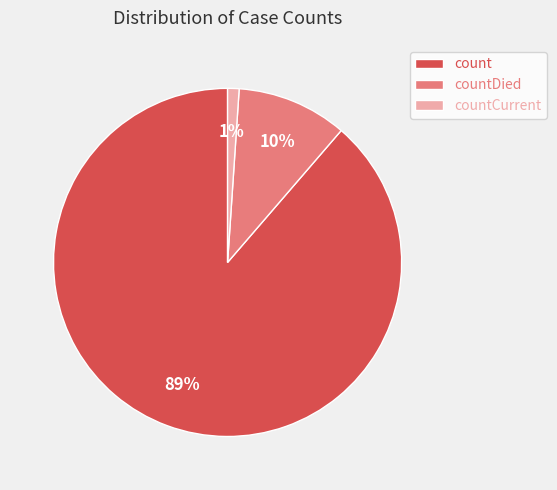

Is there any slice that represents more than half of the pie?

Yes